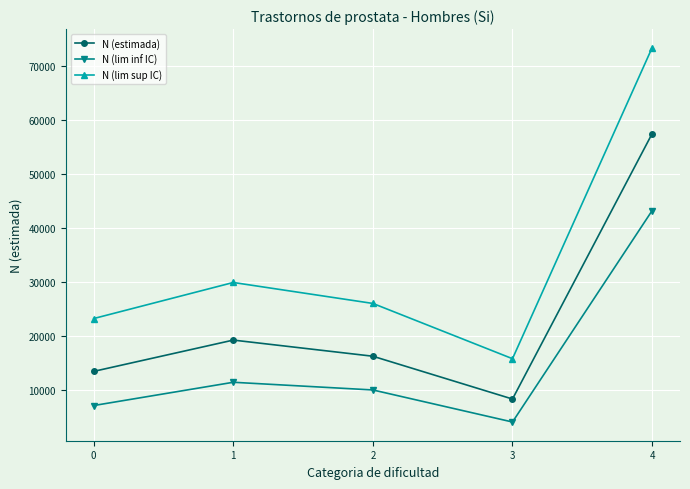

Where is N (lim sup IC) nearest to the value 44642?

1